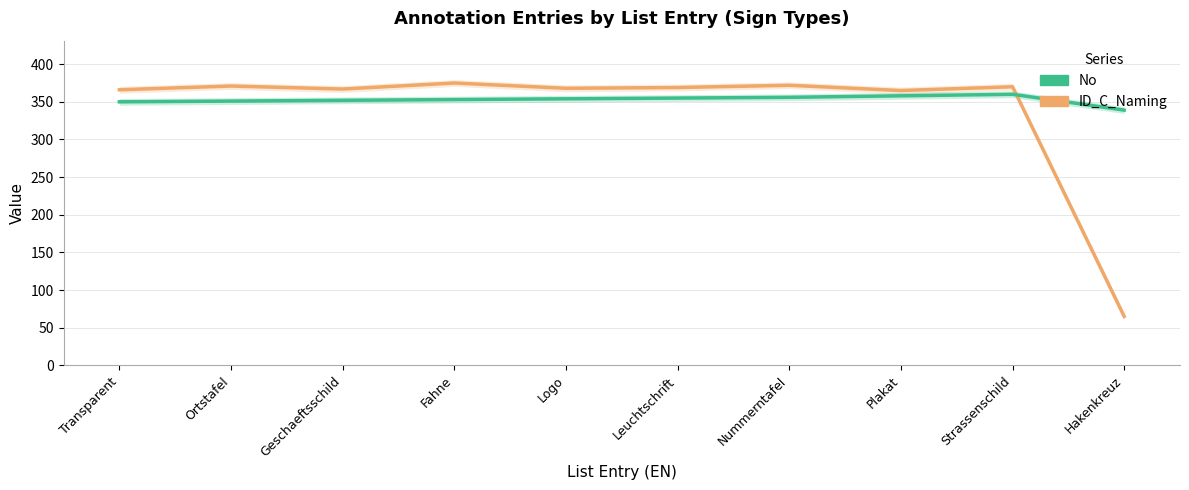

What value does the No series have at Leuchtschrift, to the nearest 5?

355